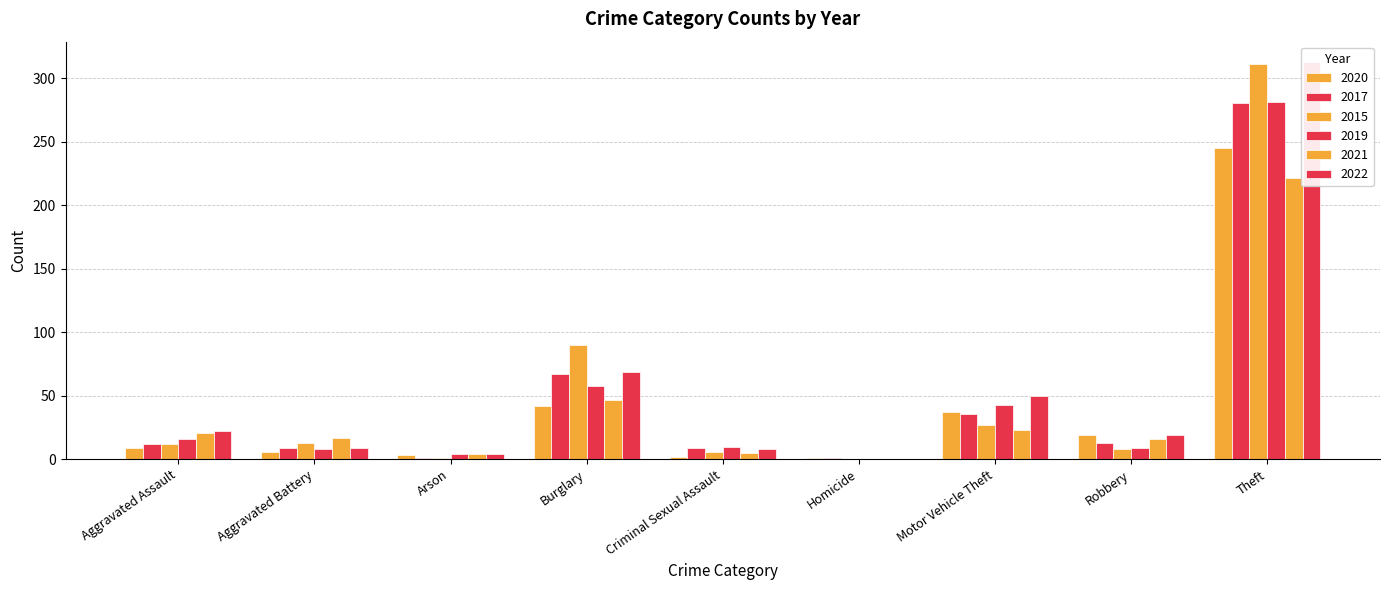

What are all the series names shown in the legend?

2020, 2017, 2015, 2019, 2021, 2022